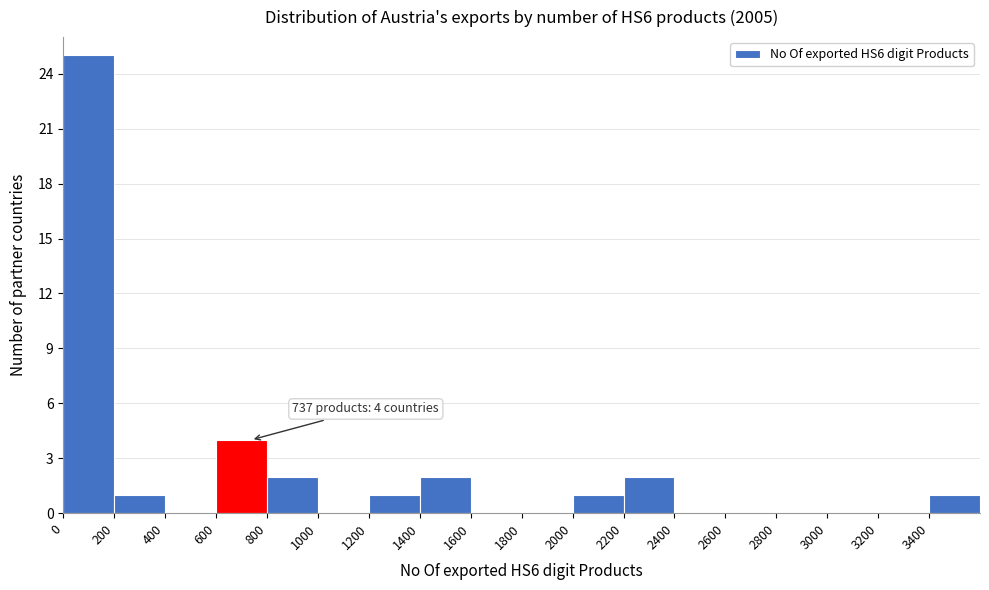

Which range on the x-axis has the tallest bar?

0 to 200